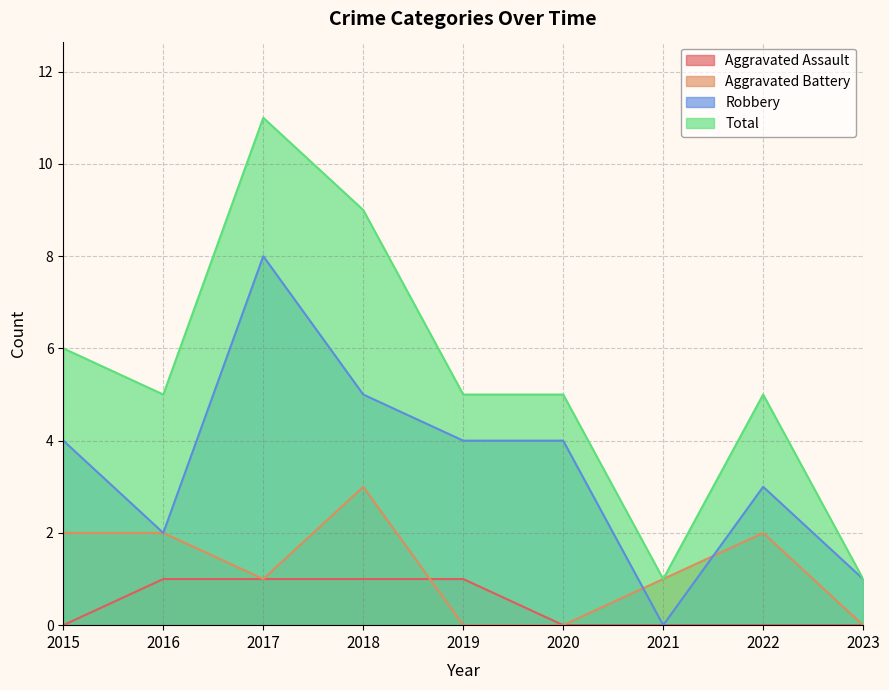

Which series has the widest spread of values?

Total